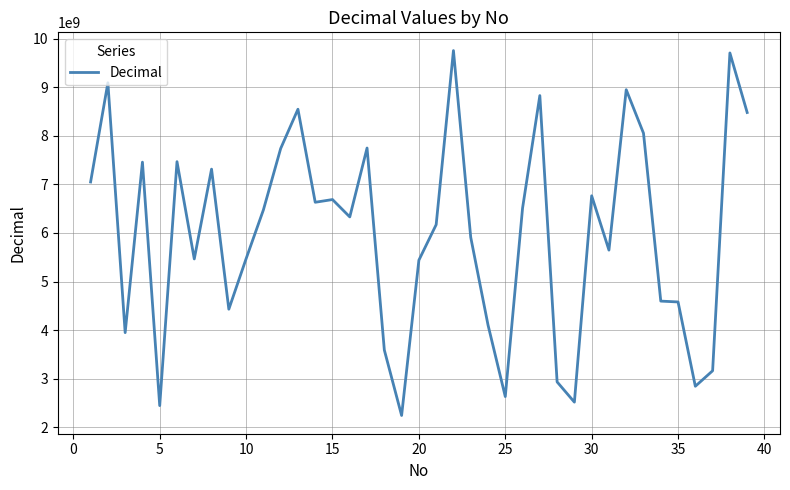

What is the minimum value shown in the chart?

2244359908